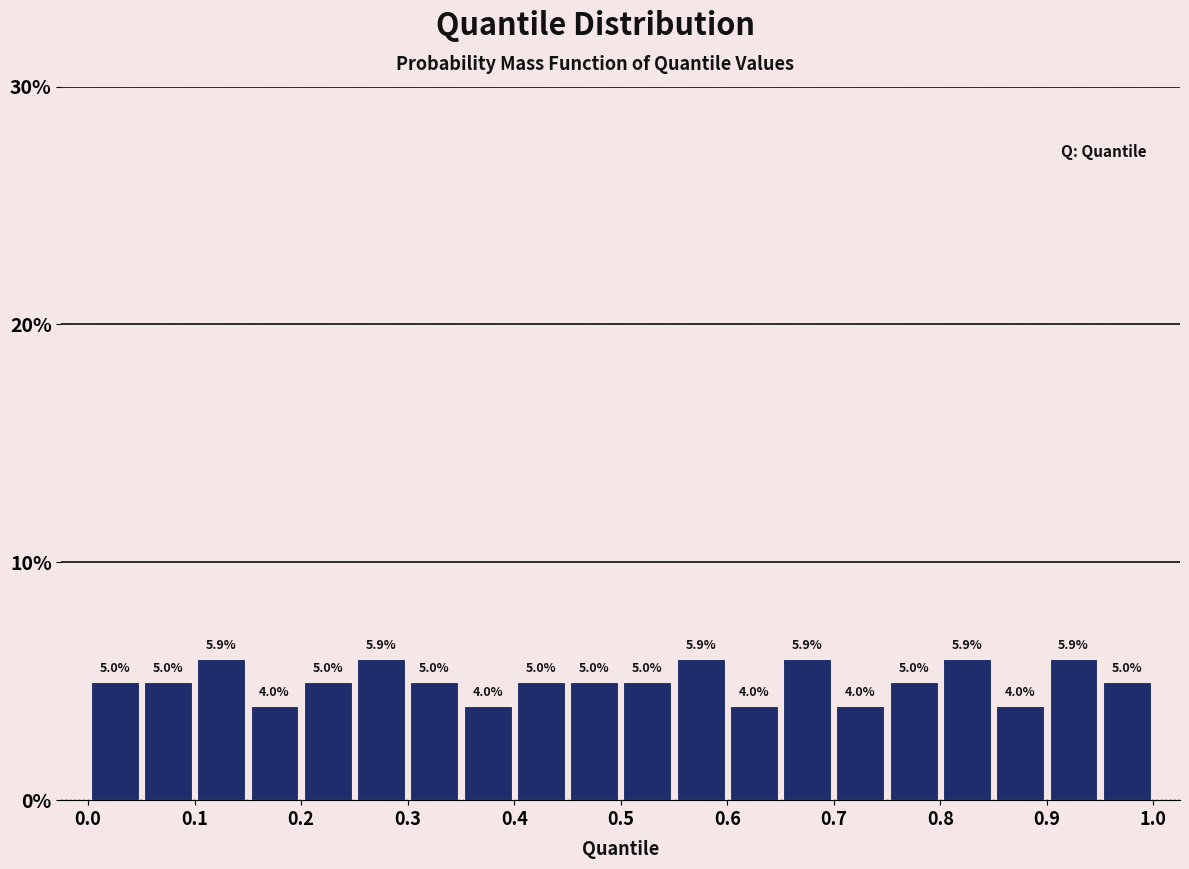

What is the height of the bar covering 0.60 to 0.65 on the x-axis?

4.0